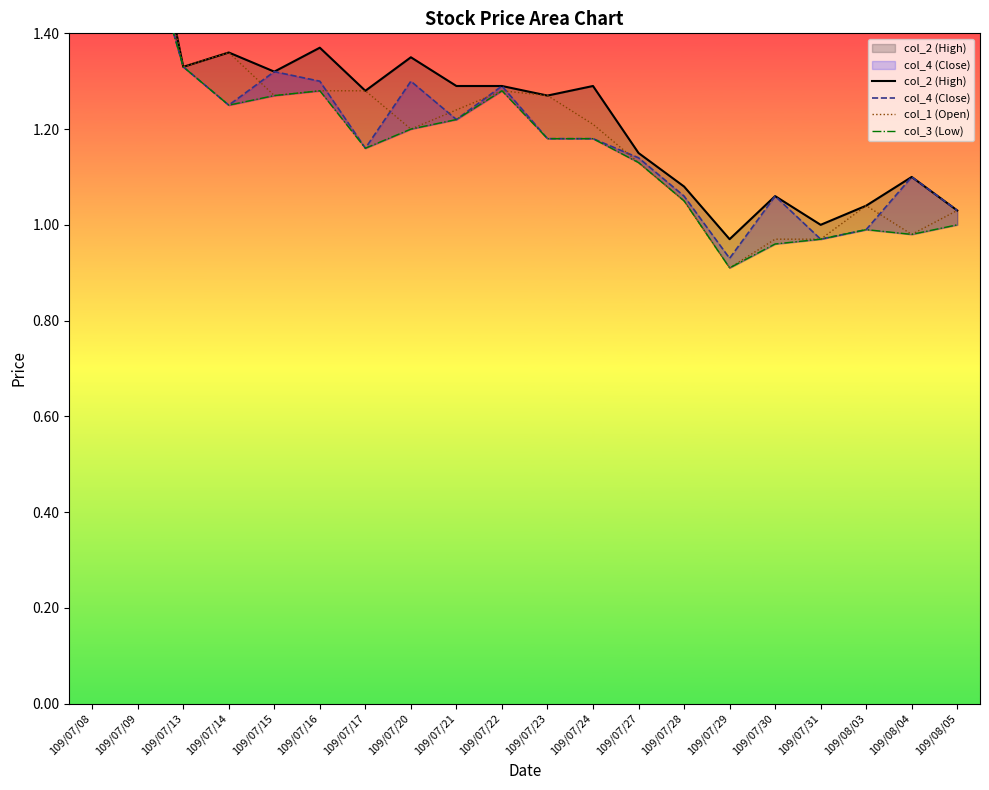

What is the difference between the maximum and minimum values in the col_2 (High) series?

0.9